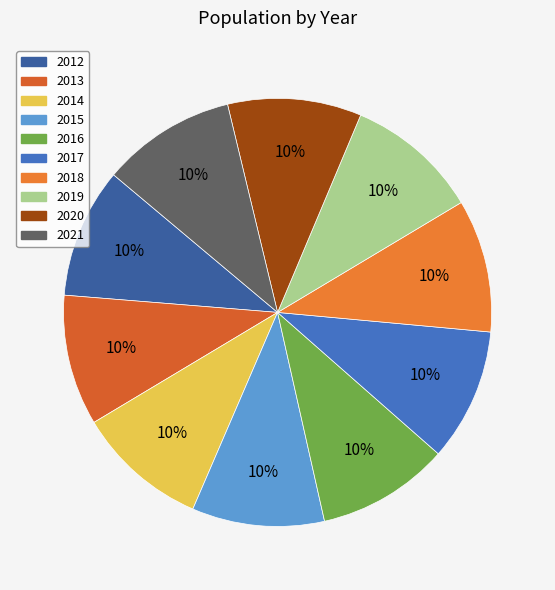

How many slices are in this pie chart?

10